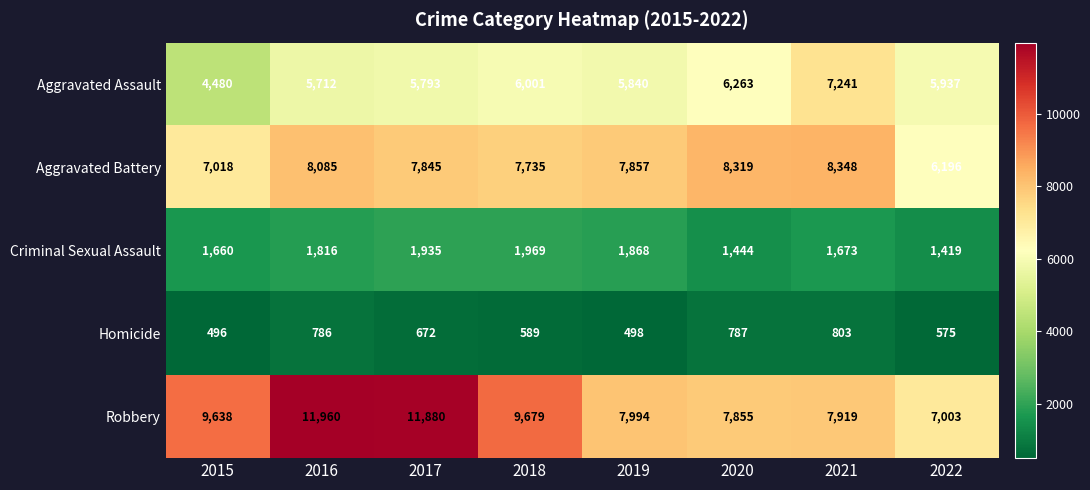

What is the minimum value for Criminal Sexual Assault?

1419